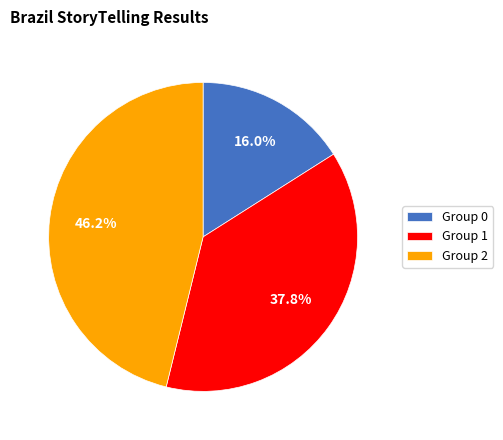

Approximately how many times larger is the value at Group 2 compared to Group 0?

2.9